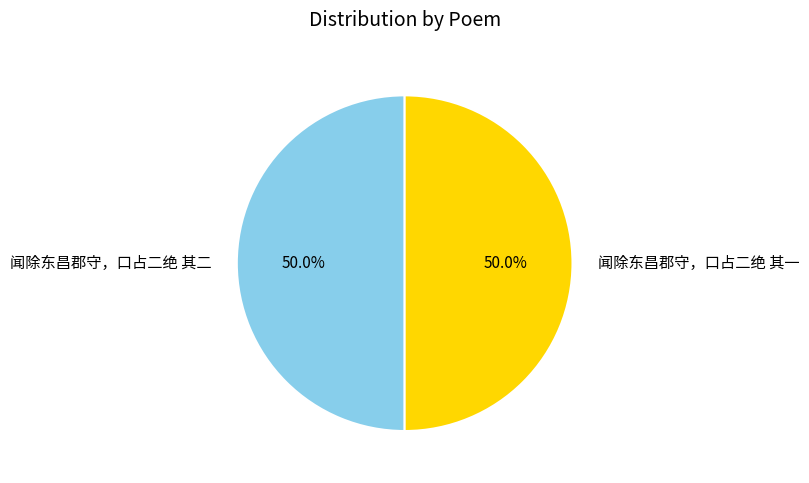

How many segments does this pie chart have?

2